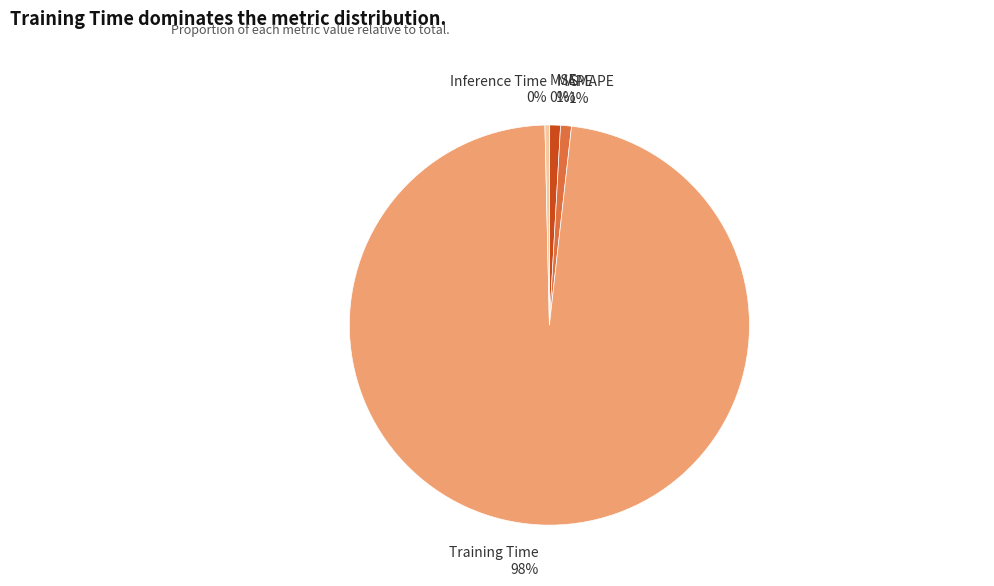

Is the sum of MAPE and SMAPE greater than half?

No